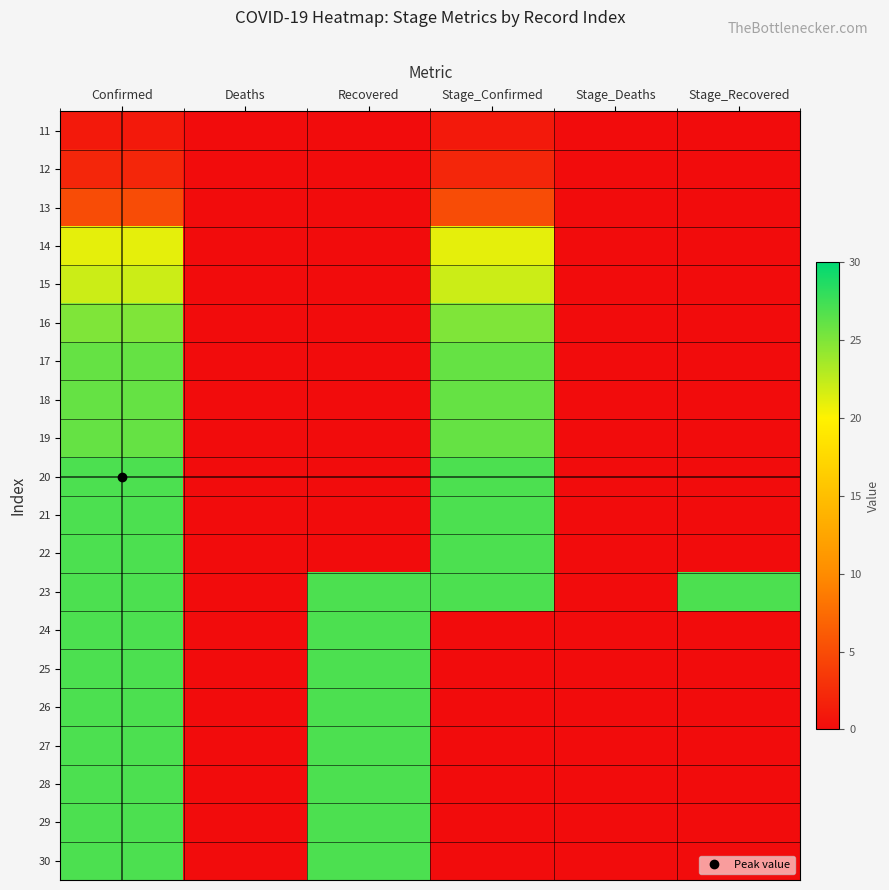

What is the maximum value shown in the chart?

27